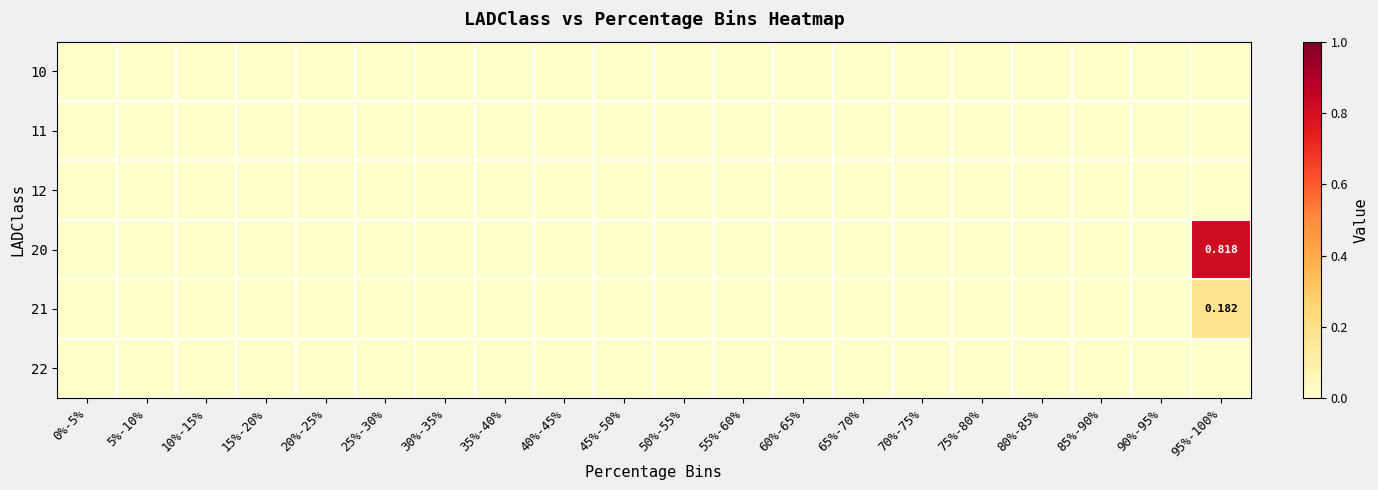

The 22 series shows 0.0 at 45%-50%. True or false?

True